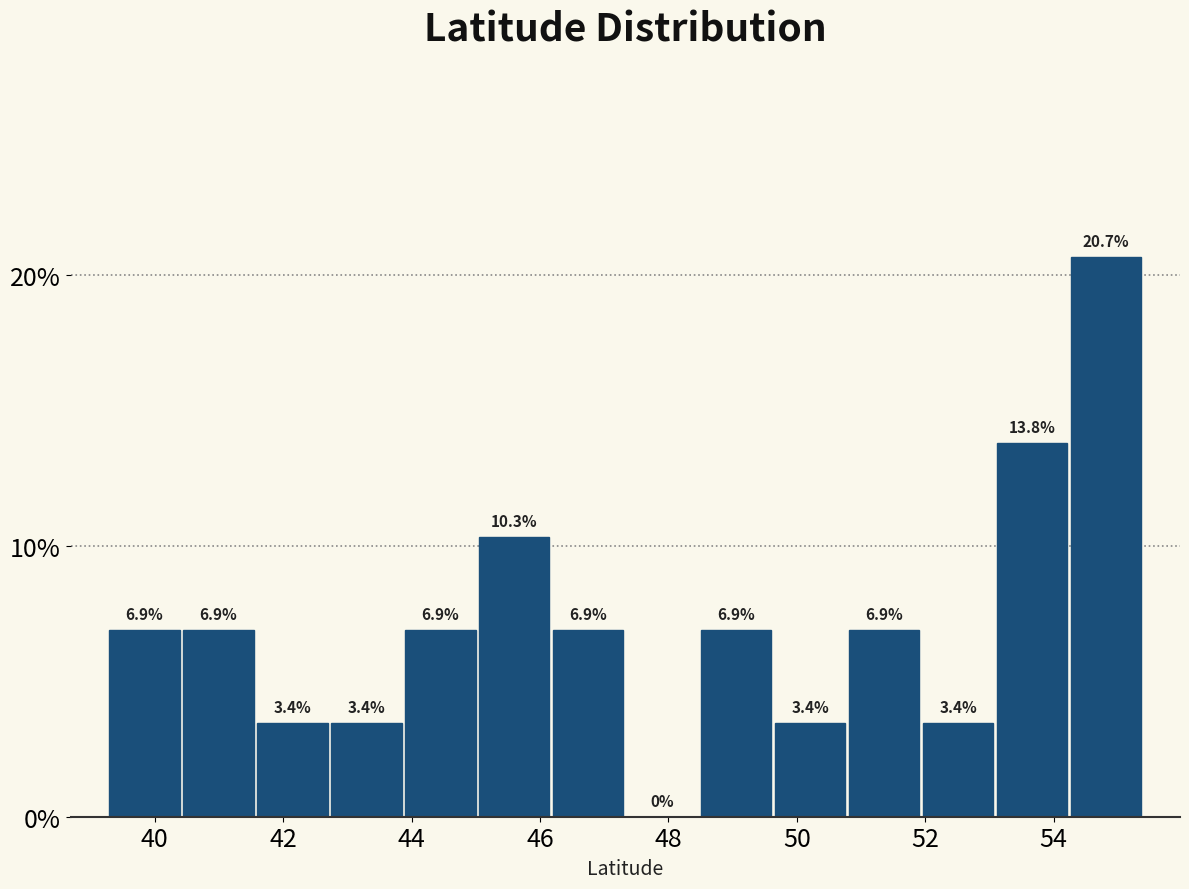

What is the height of the bar covering 53.0 to 54.2 on the x-axis? The bar edges are not printed on the chart, so give them approximately, as read against the axis.

13.8